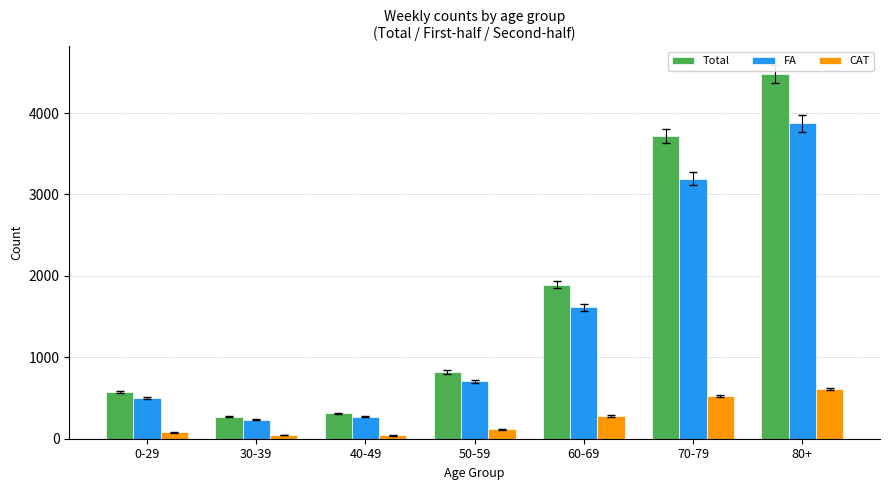

What is the sum of all CAT values?

1683